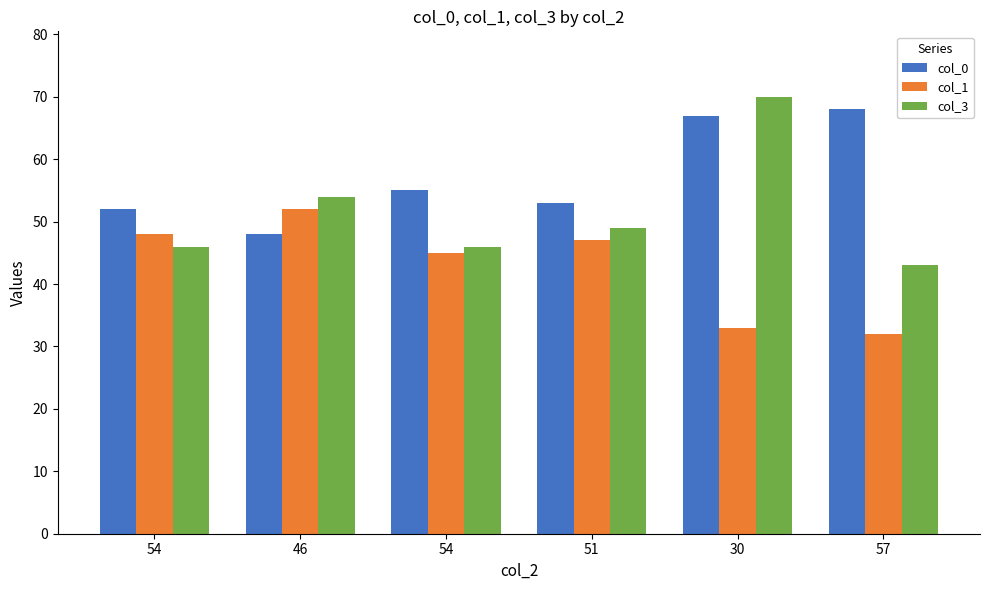

What are all the series names shown in the legend?

col_0, col_1, col_3